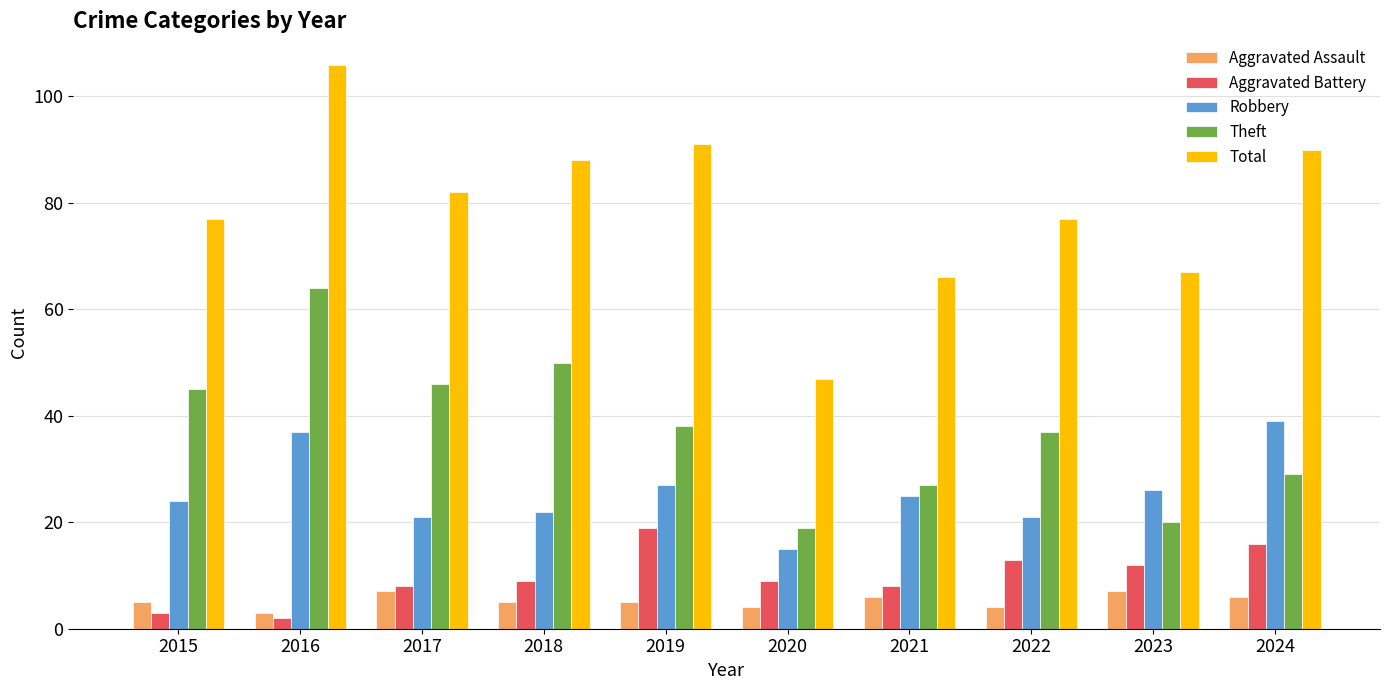

What are all the series names shown in the legend?

Aggravated Assault, Aggravated Battery, Robbery, Theft, Total